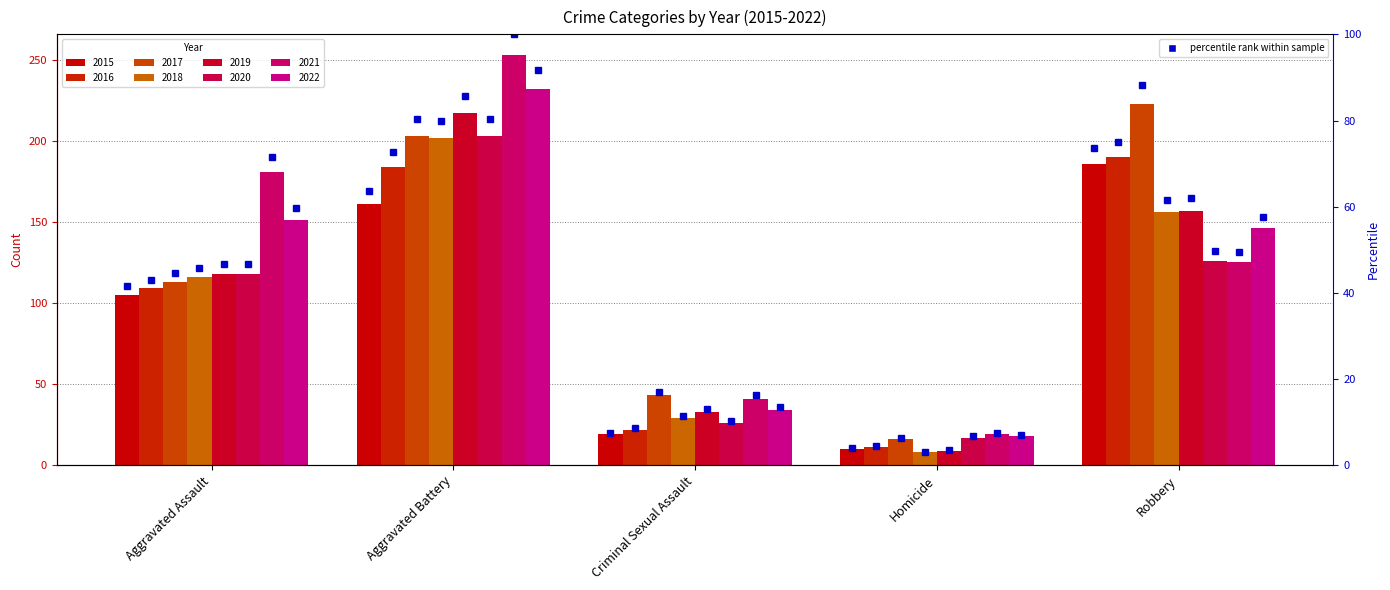

Which label corresponds to the smallest value in the chart?

Homicide